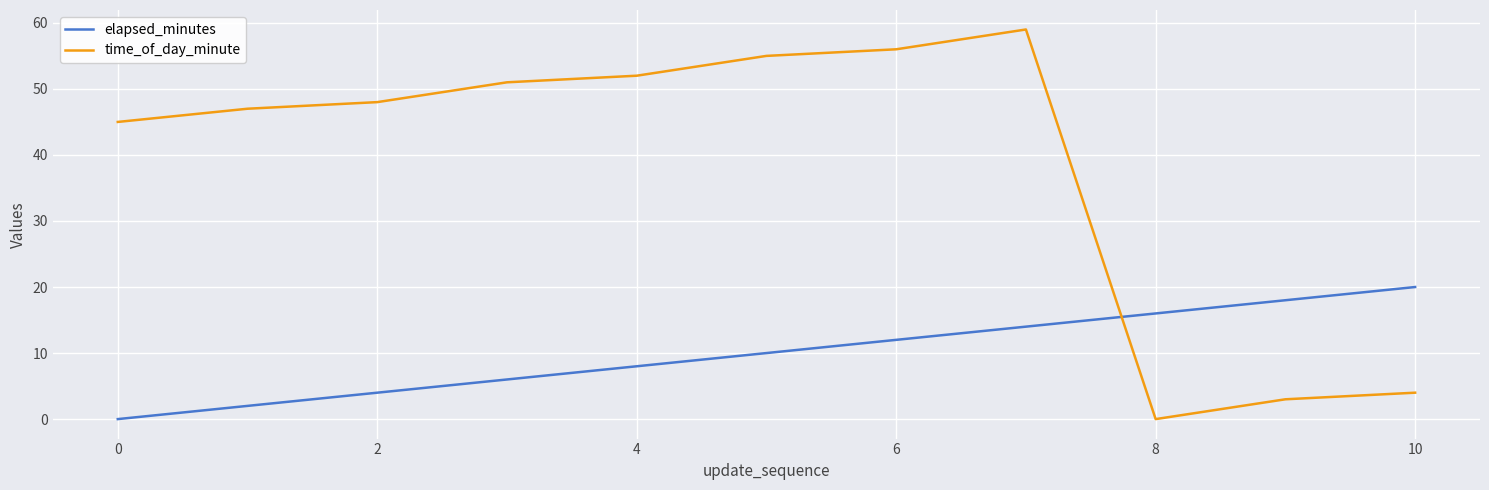

Which series has the widest spread of values?

time_of_day_minute